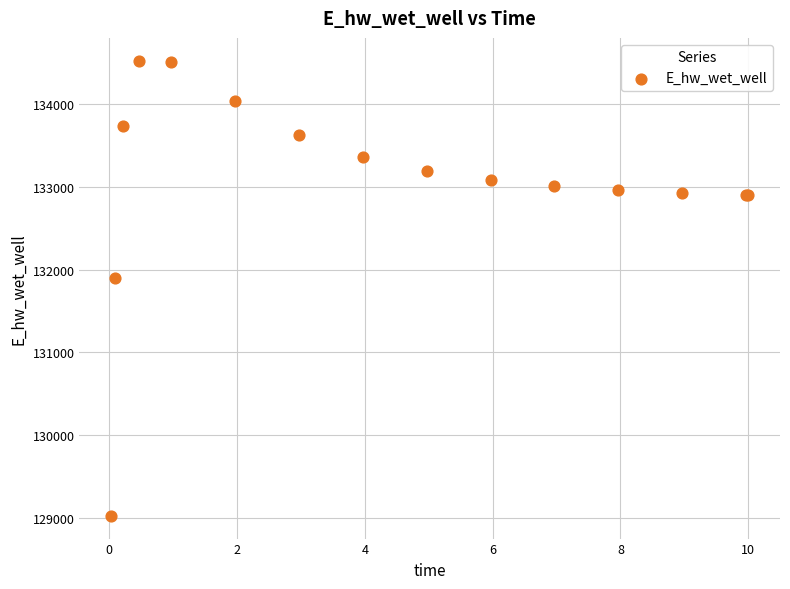

What Y value in the scatter plot is closest to 131775?

131894.2